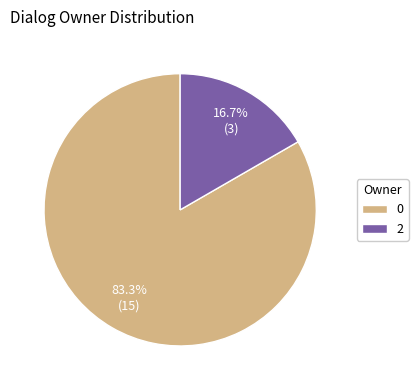

Approximately how many times larger is the value at 0 compared to 2?

5.0